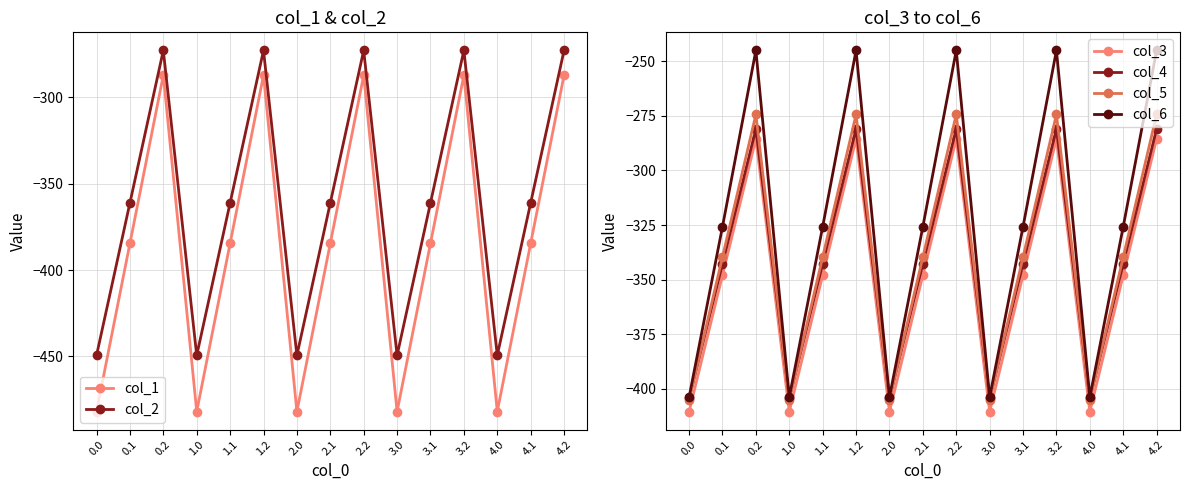

True or false: col_1 and col_6 cross at least once.

False